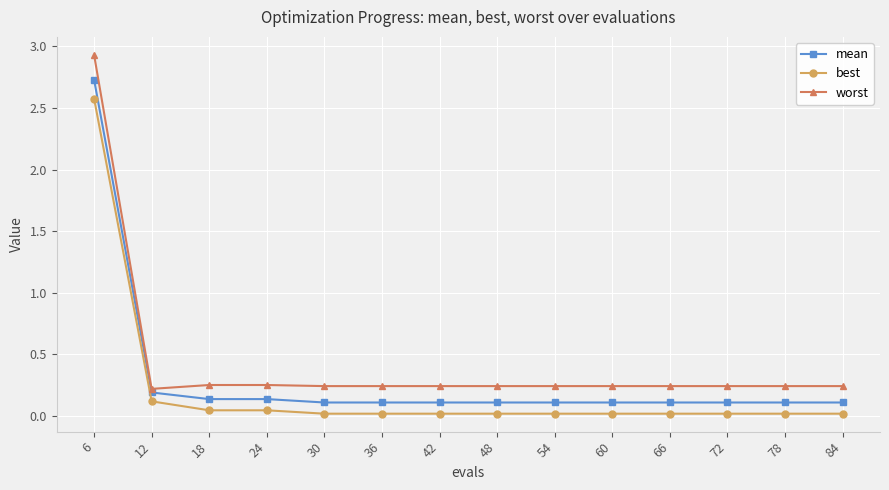

Which series has the largest range (max minus min)?

worst